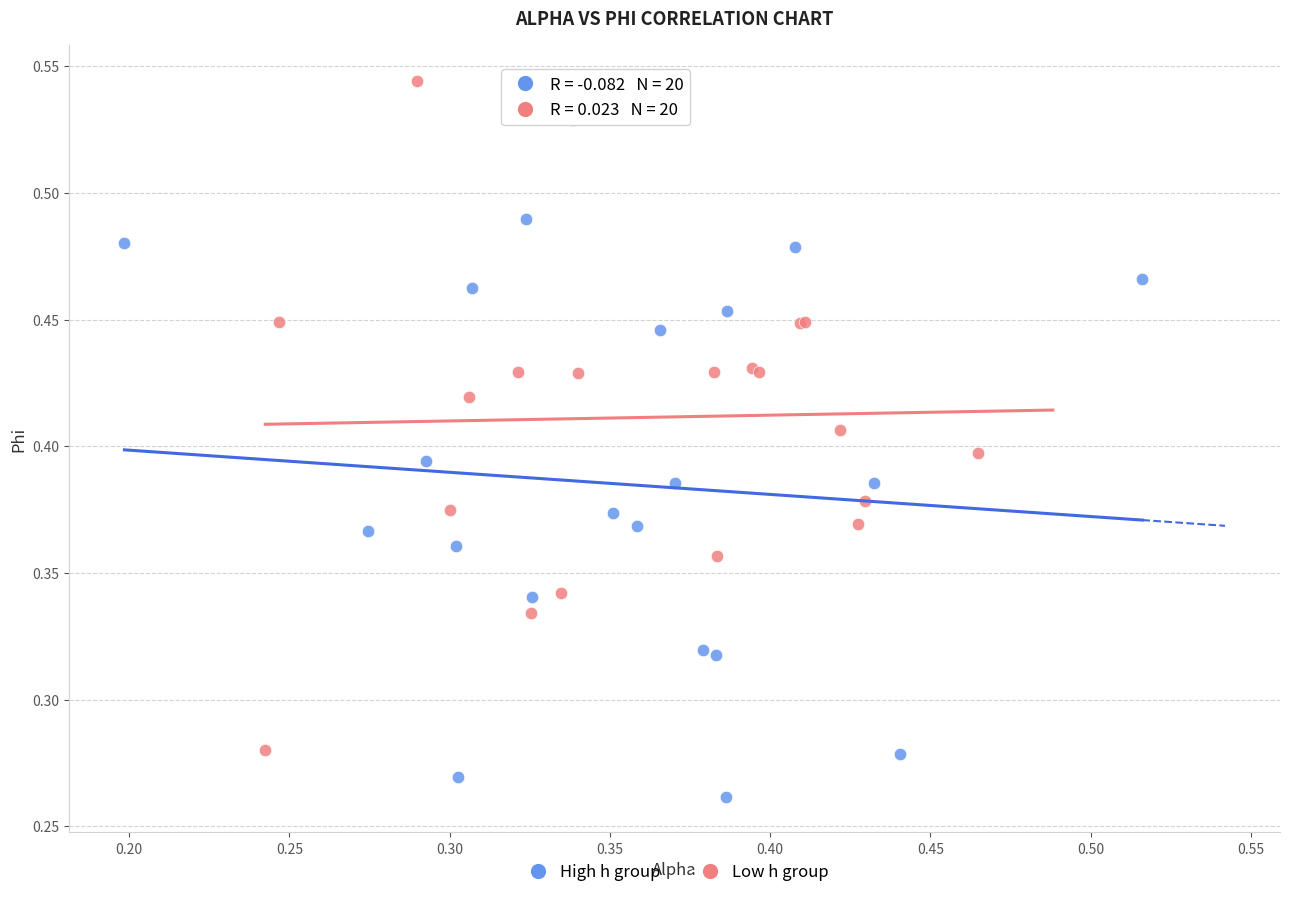

Which series has the widest spread of Y values?

Low h group